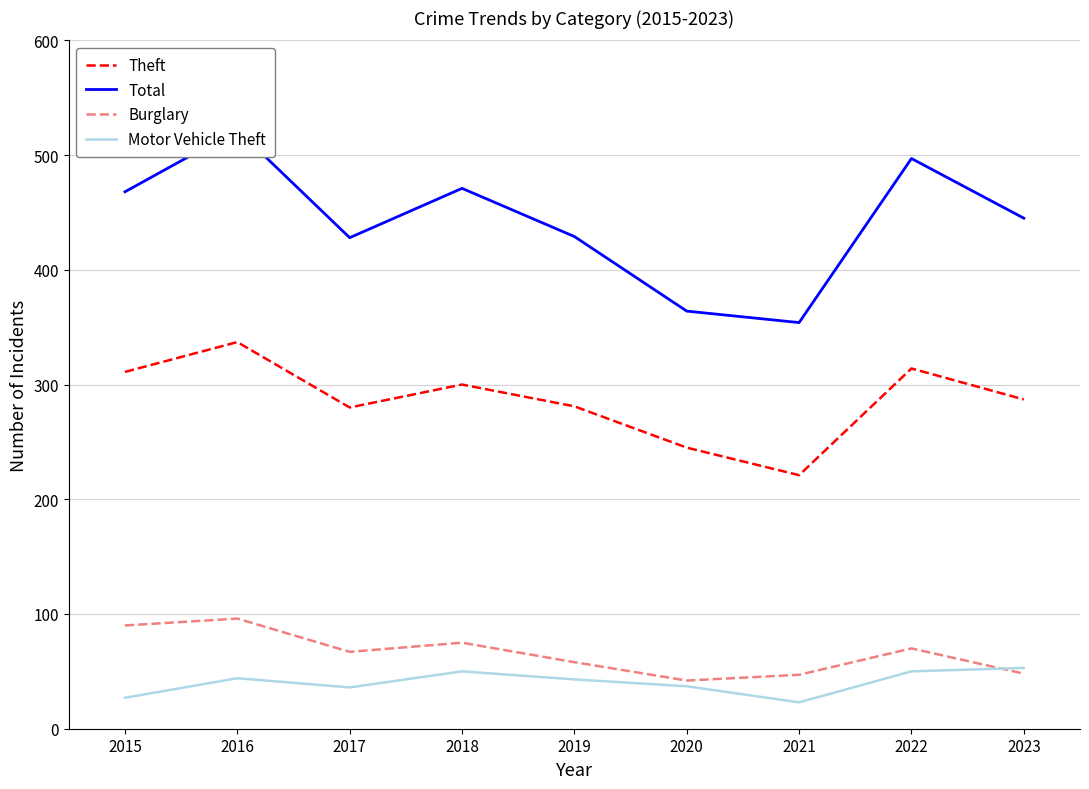

In Motor Vehicle Theft, how many points are higher than both neighbors (excluding endpoints)?

2